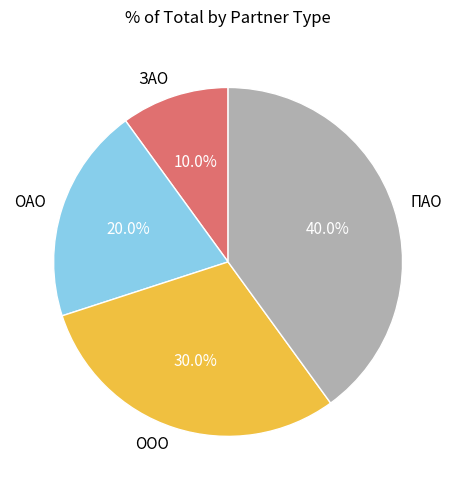

To the nearest percent, what is the average slice percentage?

25%